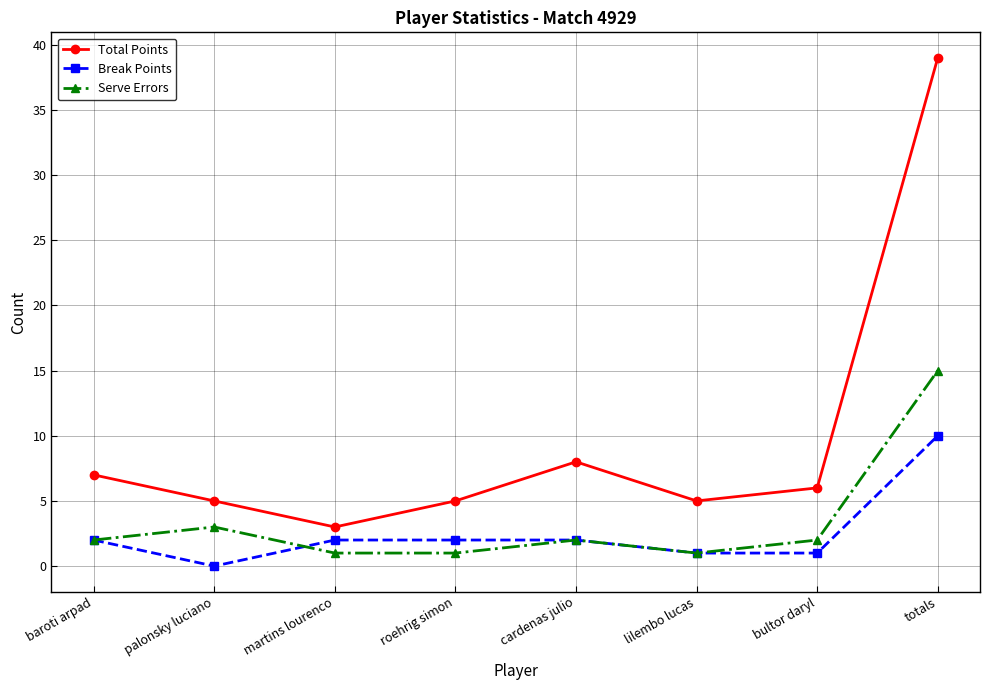

Where does the Total Points series first go above 6?

baroti arpad